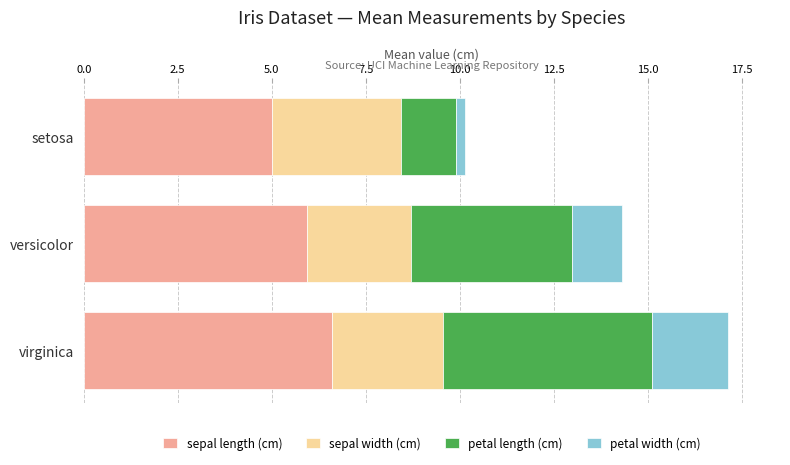

List the labels in order of sepal length (cm) value, largest first.

virginica, versicolor, setosa